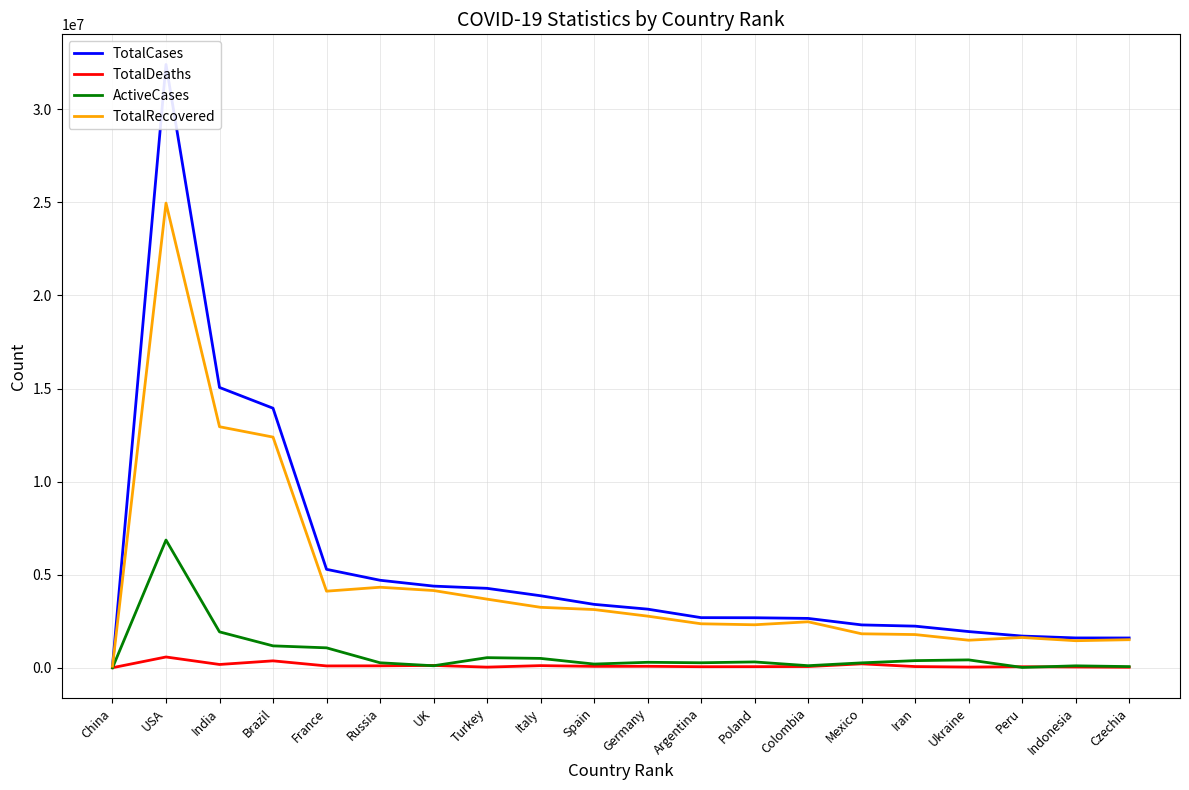

Is the value of TotalCases at Turkey greater than the value of TotalRecovered at Czechia?

Yes